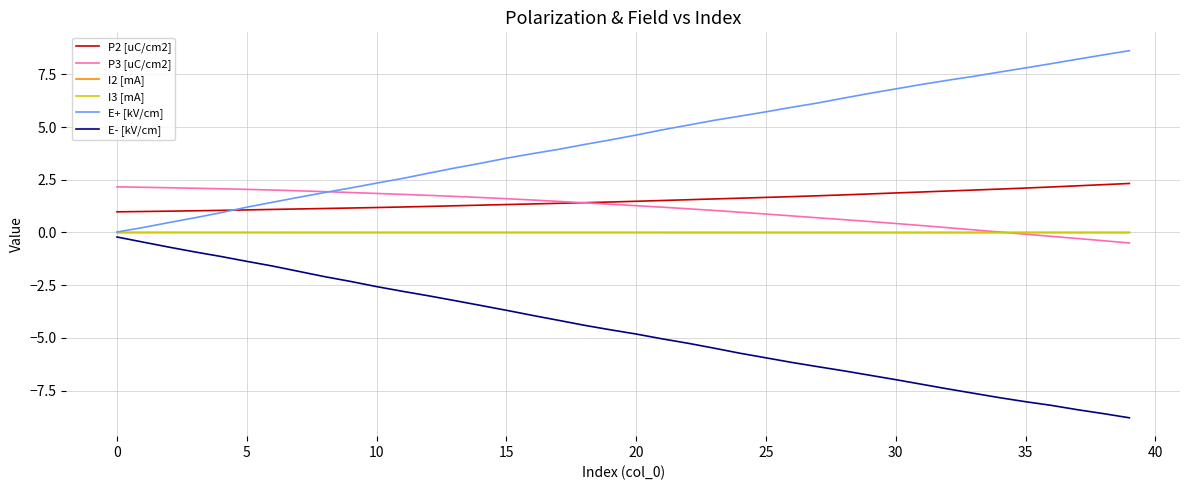

What is the sum of all P2 [uC/cm2] values?

61.1